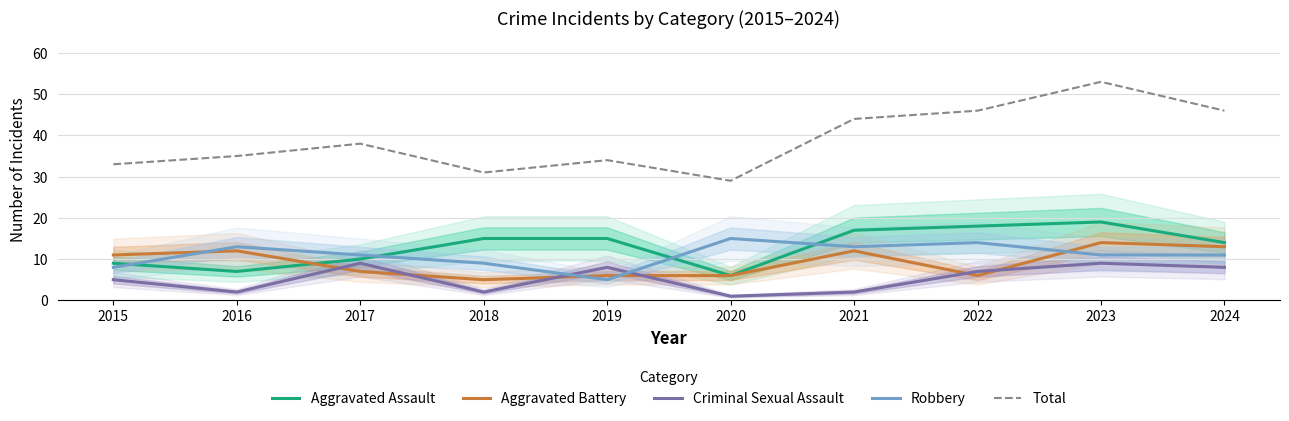

True or false: Aggravated Battery and Total cross at least once.

False